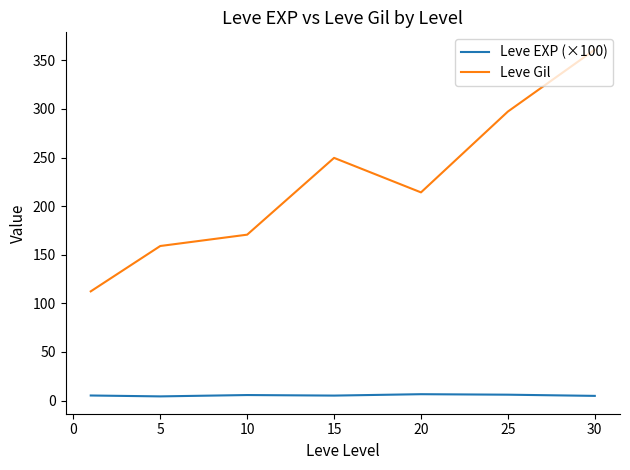

Which series has the widest spread of values?

Leve Gil